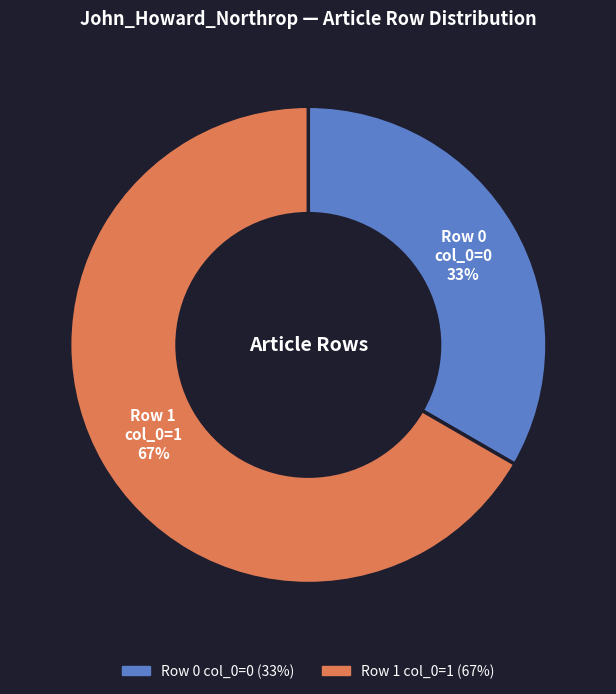

Does any single category account for the majority?

Yes